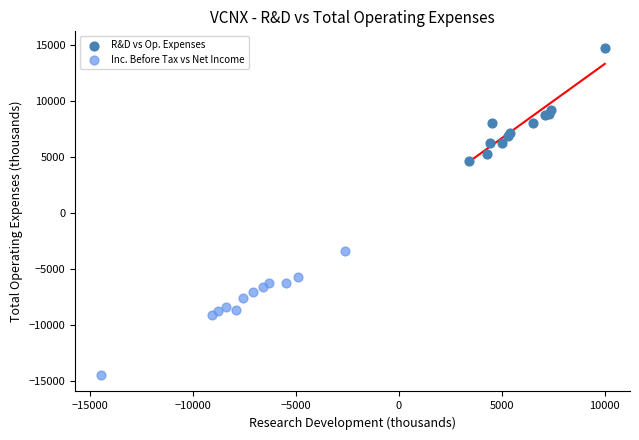

Which series reaches the maximum Y coordinate?

R&D vs Op. Expenses